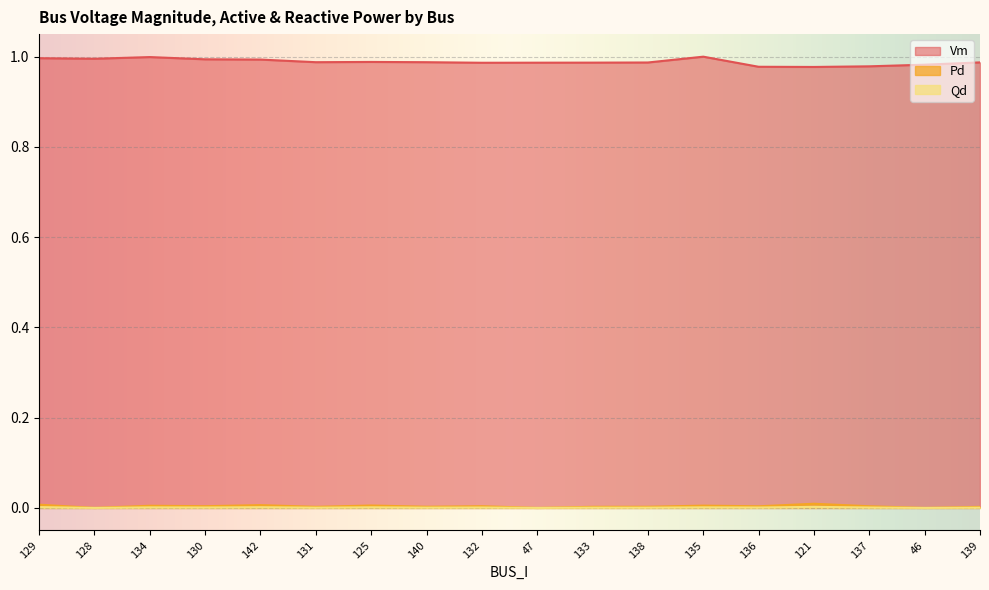

What is the minimum value for Vm?

1.0